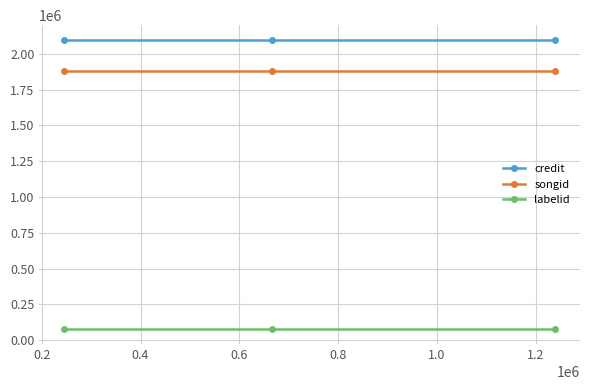

What is the value of the songid point at the 2nd from the left?

1878729